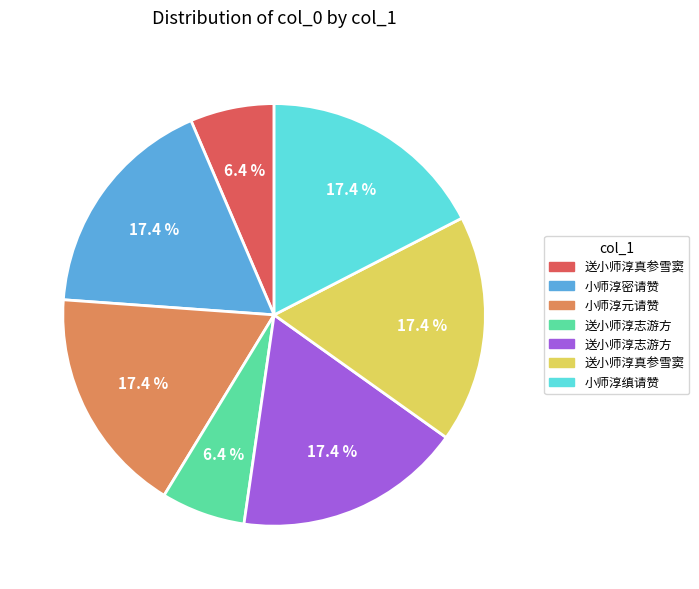

Does any single category account for the majority?

No